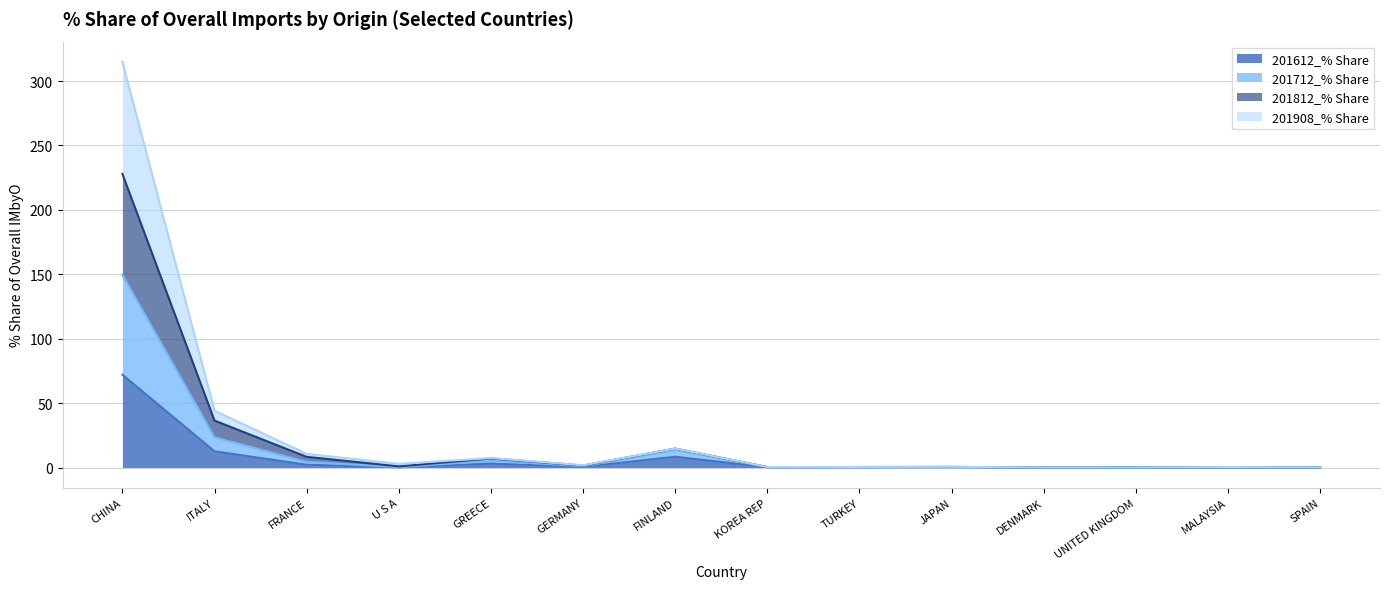

Is the value of 201908_% Share at ITALY greater than the value of 201612_% Share at FRANCE?

Yes